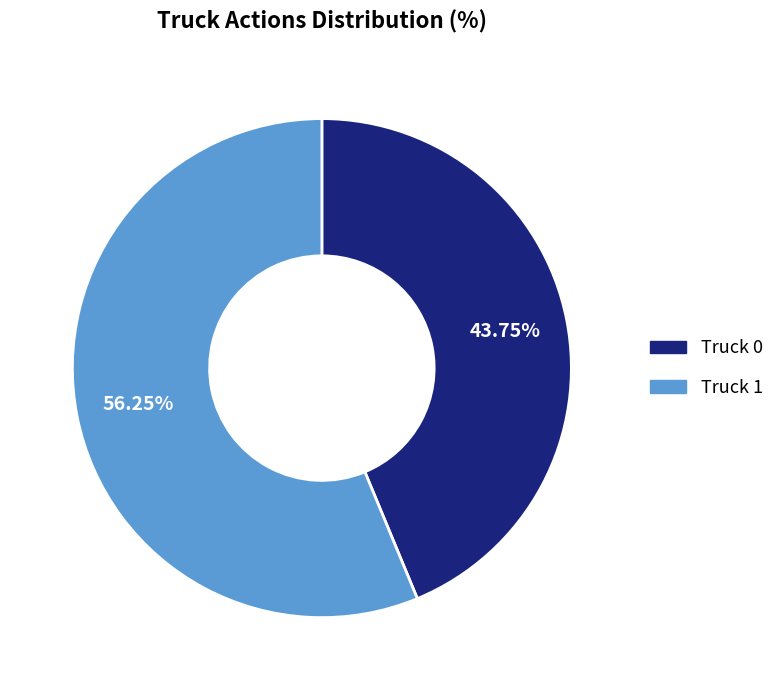

Is the sum of Truck 1 and Truck 0 greater than half?

Yes